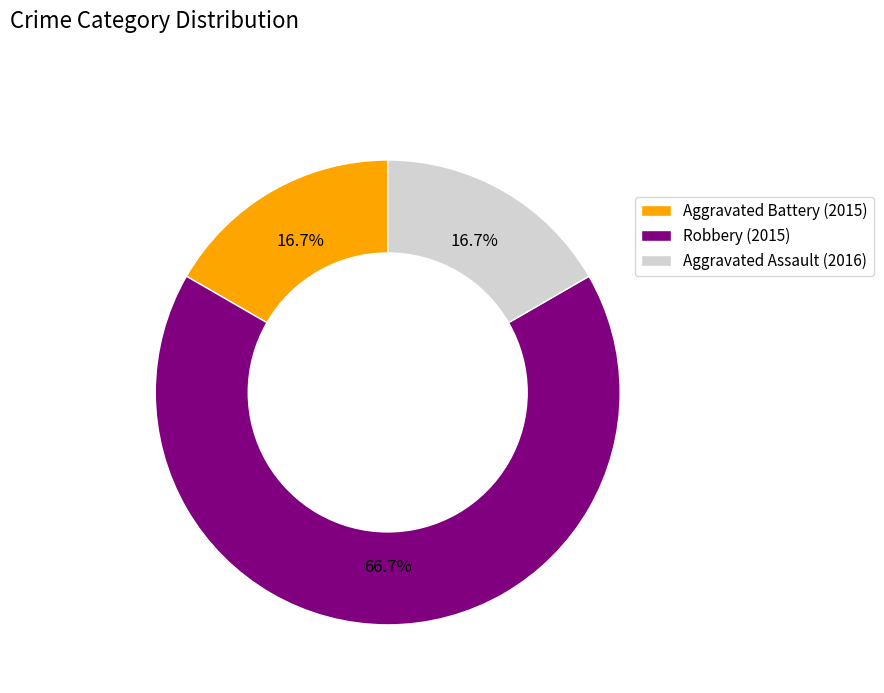

Is it true that Aggravated Battery is 17% of the pie?

True